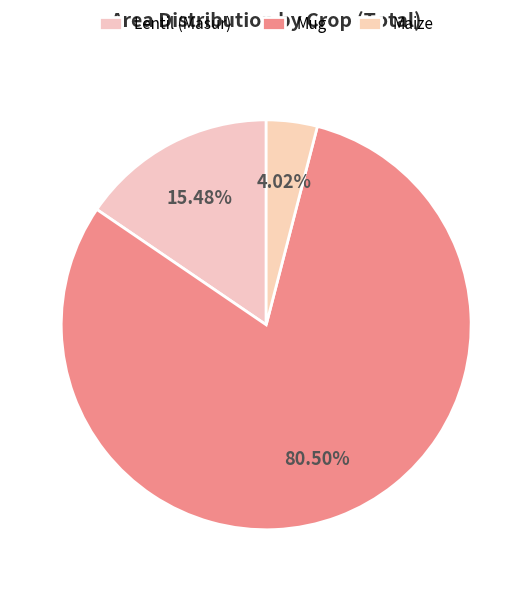

How many slices are in this pie chart?

3